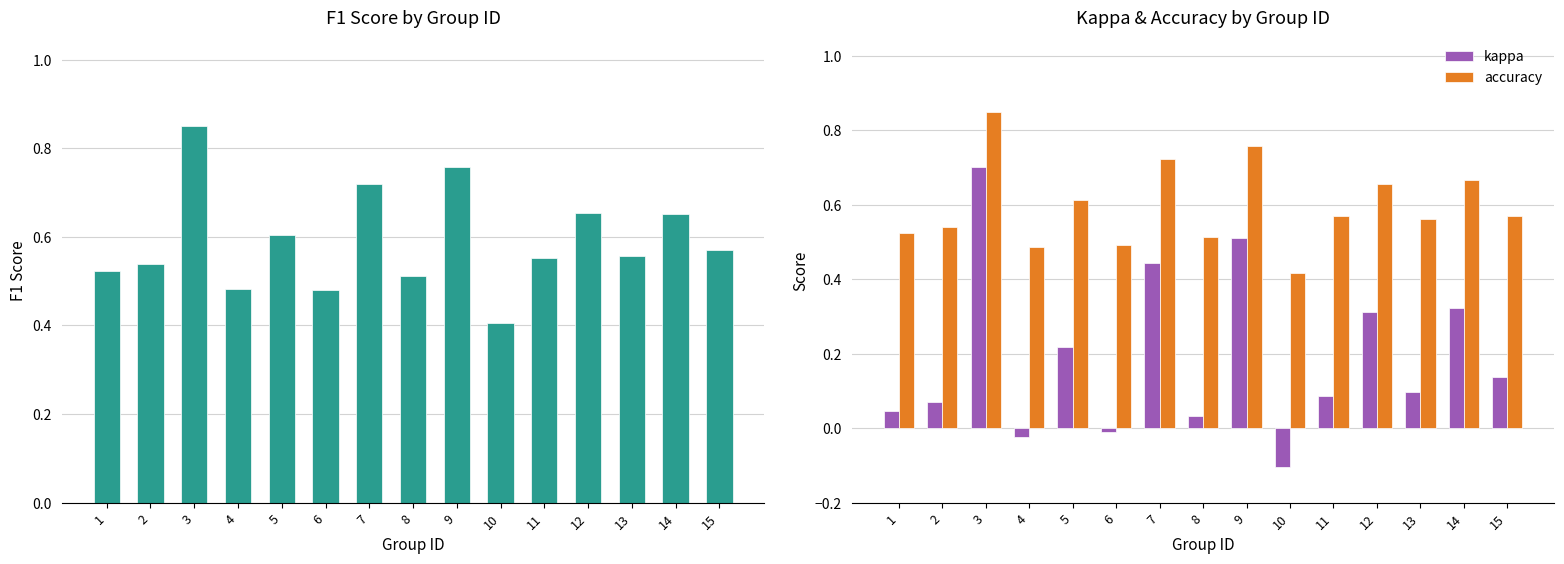

Reading left to right, transcribe all the data shown in this chart.

f1: 0.5	0.5	0.9	0.5	0.6	0.5	0.7	0.5	0.8	0.4	0.6	0.7	0.6	0.7	0.6
kappa: 0.0	0.1	0.7	-0.0	0.2	-0.0	0.4	0.0	0.5	-0.1	0.1	0.3	0.1	0.3	0.1
accuracy: 0.5	0.5	0.9	0.5	0.6	0.5	0.7	0.5	0.8	0.4	0.6	0.7	0.6	0.7	0.6